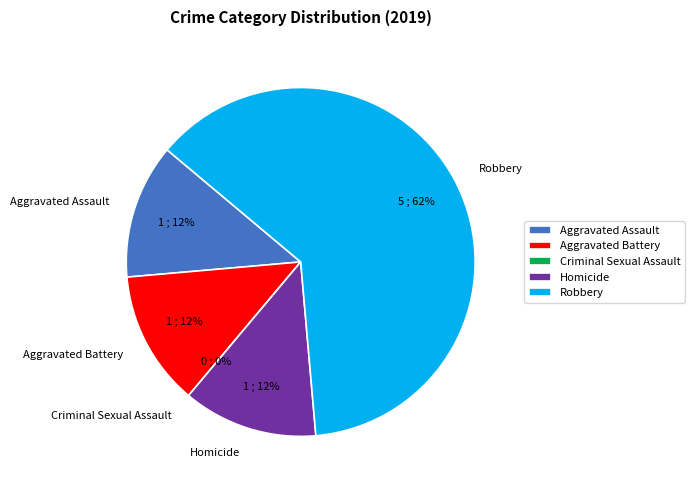

Which slice is the largest?

Robbery